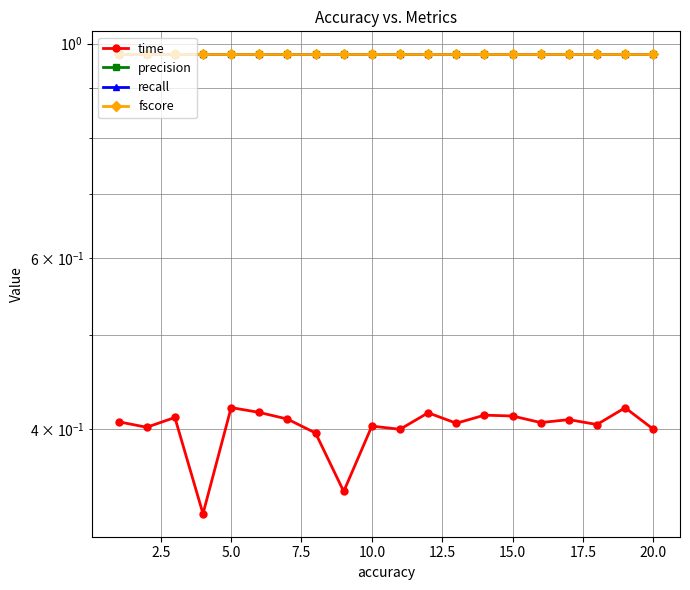

Is this an area chart (filled region under the line)?

No